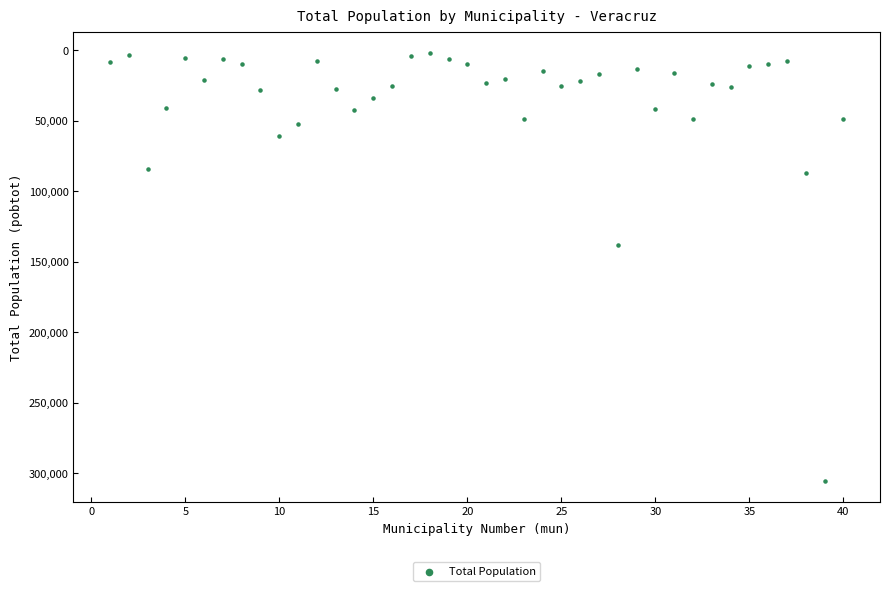

What Y value in the scatter plot is closest to 153528?

138058